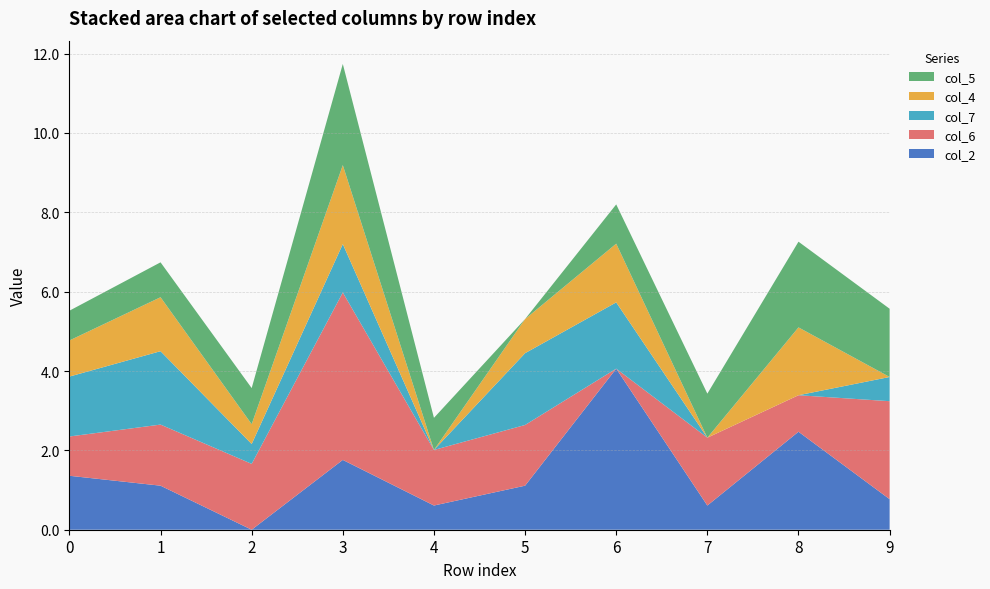

Reading left to right, list all the values displayed in this chart.

col_2: 0=1.4	1=1.1	2=0.0	3=1.8	4=0.6	5=1.1	6=4.1	7=0.6	8=2.5	9=0.8
col_6: 0=1.0	1=1.5	2=1.7	3=4.2	4=1.4	5=1.5	6=0.0	7=1.7	8=0.9	9=2.5
col_7: 0=1.5	1=1.9	2=0.5	3=1.2	4=0.0	5=1.8	6=1.7	7=0.0	8=0.0	9=0.6
col_4: 0=0.9	1=1.4	2=0.5	3=2.0	4=0.0	5=0.9	6=1.5	7=0.0	8=1.7	9=0.0
col_5: 0=0.8	1=0.9	2=0.9	3=2.5	4=0.8	5=0.0	6=1.0	7=1.1	8=2.2	9=1.7